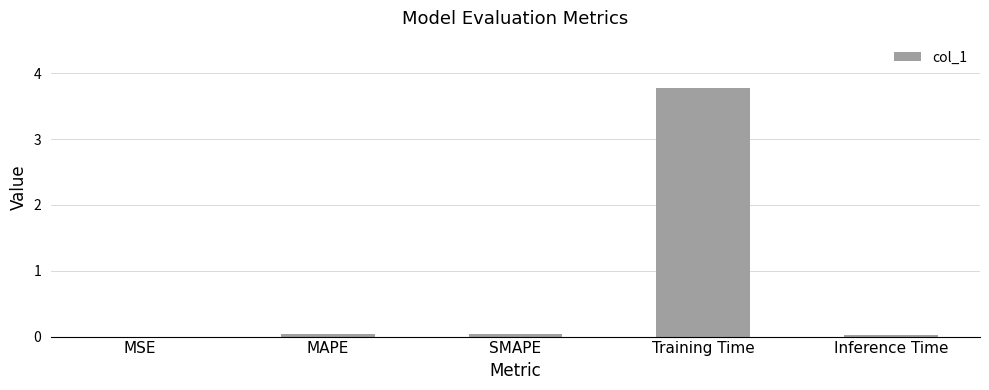

True or false: the data shows 0.0 at MSE.

True